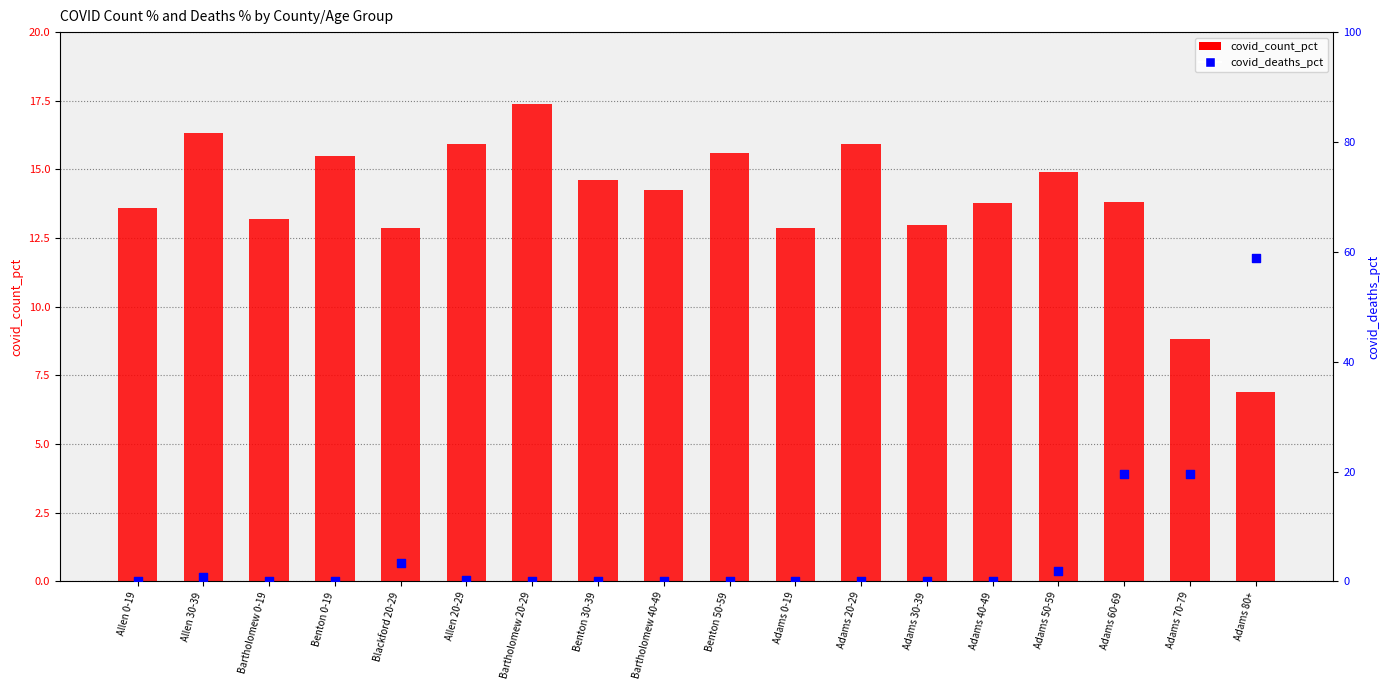

Which series reaches the maximum Y coordinate?

covid_deaths_pct